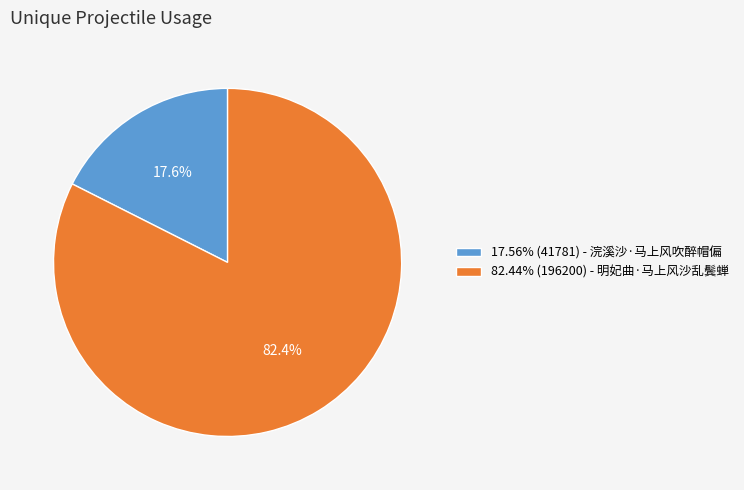

Does 82.44% (196200) - 明妃曲·马上风沙乱鬓蝉 represent more than half of the total?

Yes